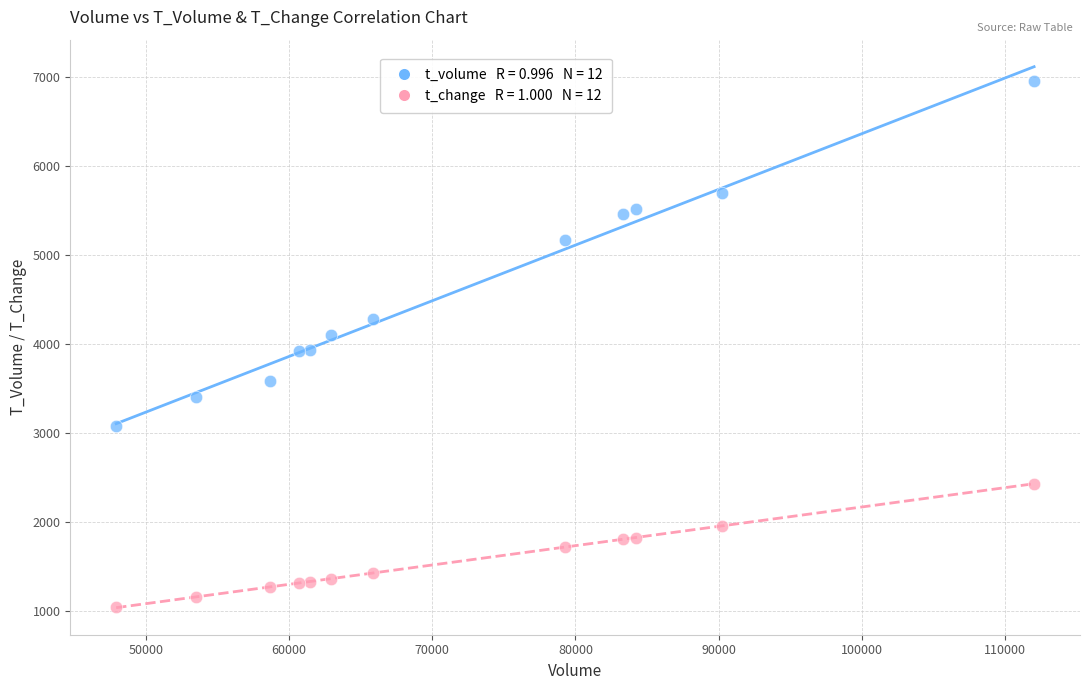

Across all data points, what is the range of Y values (max minus min)?

5918